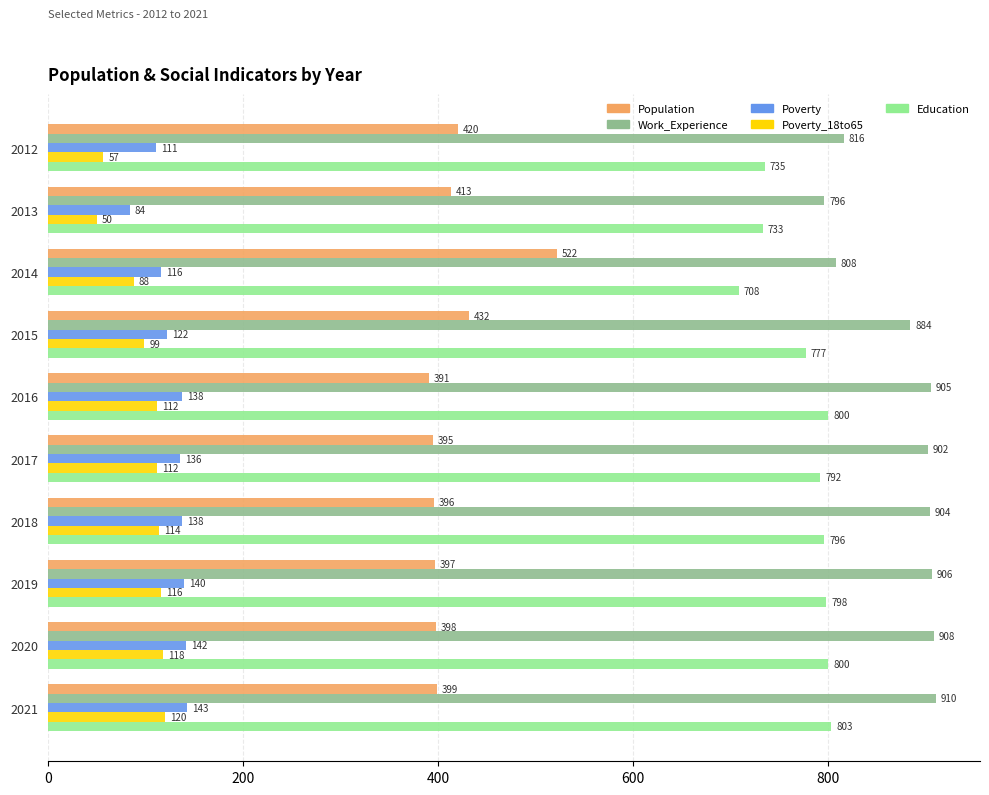

The value of Work_Experience at 2013 is 1381. True or false?

False